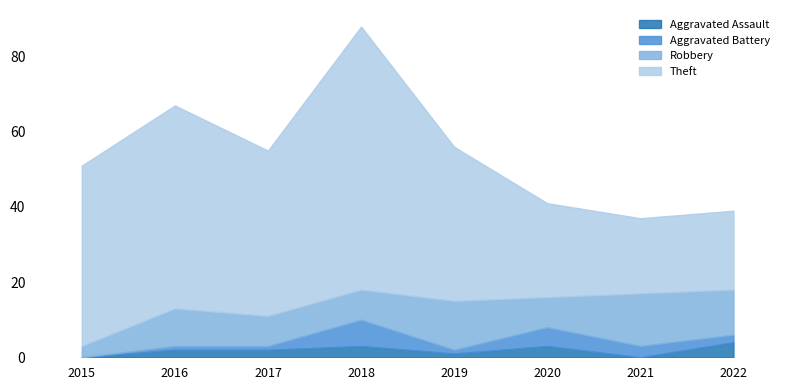

How many lines are shown in the chart?

4